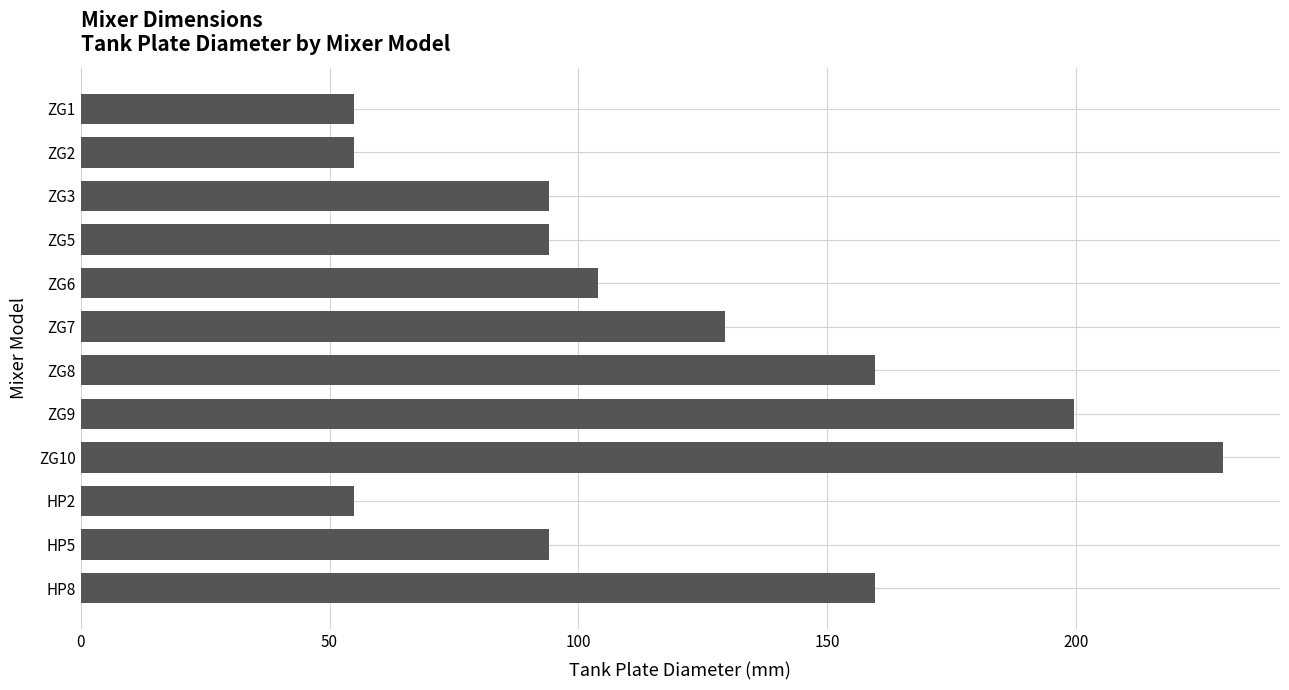

Which category has the highest value across all series?

ZG10